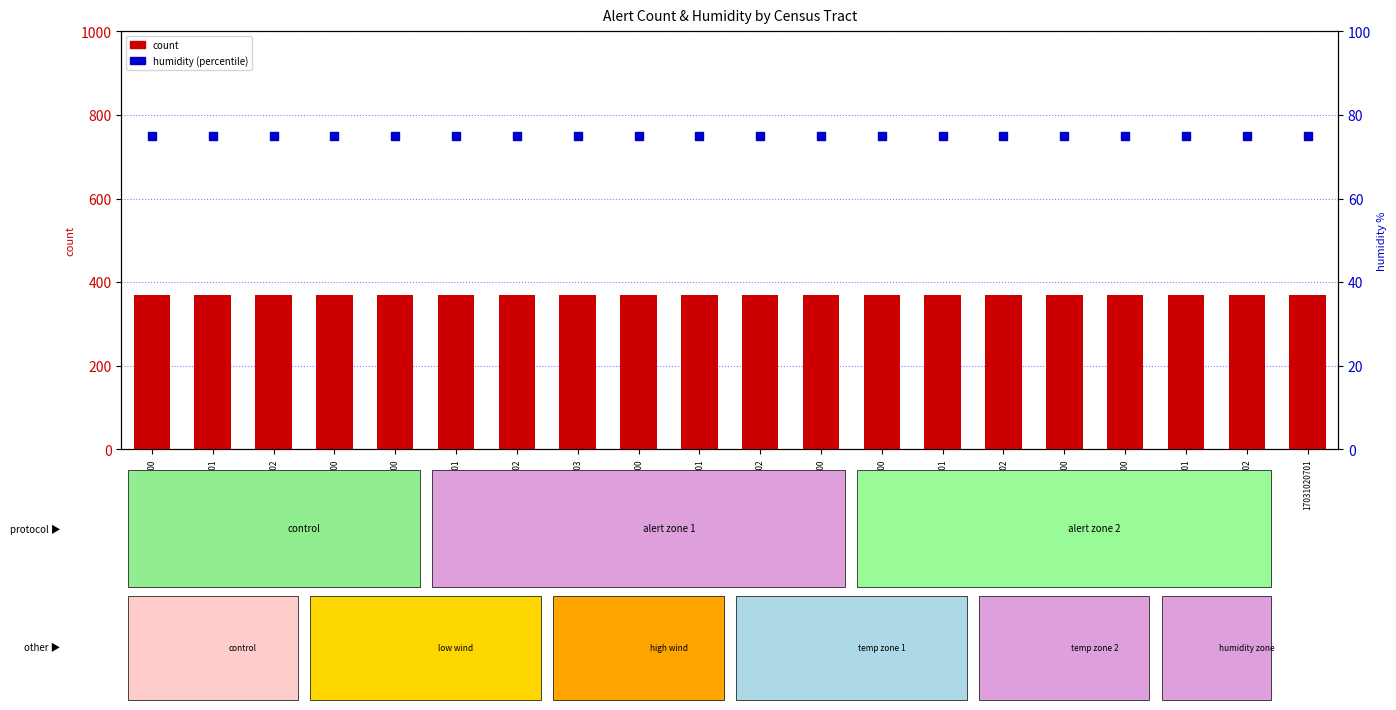

What are all the series names shown in the legend?

count, humidity (percentile)